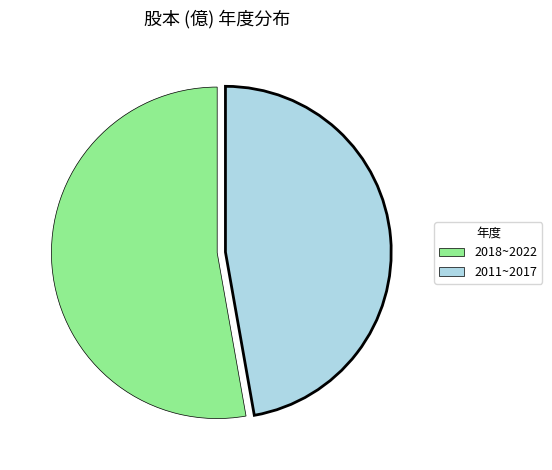

How many segments does this pie chart have?

2